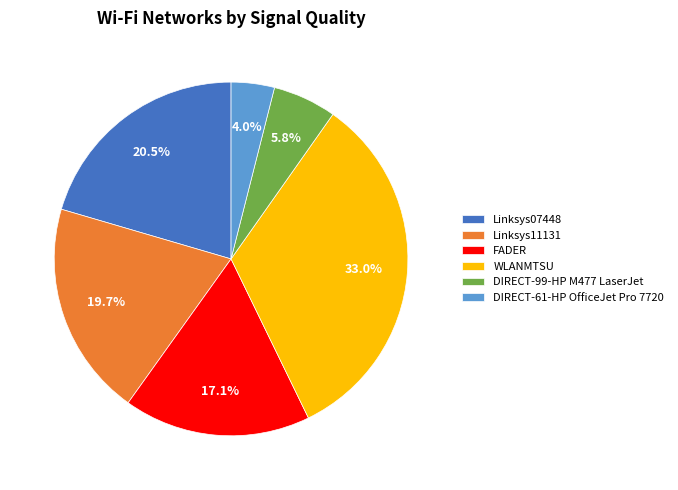

To the nearest percent, what is the difference between the largest and smallest slice percentages?

29%